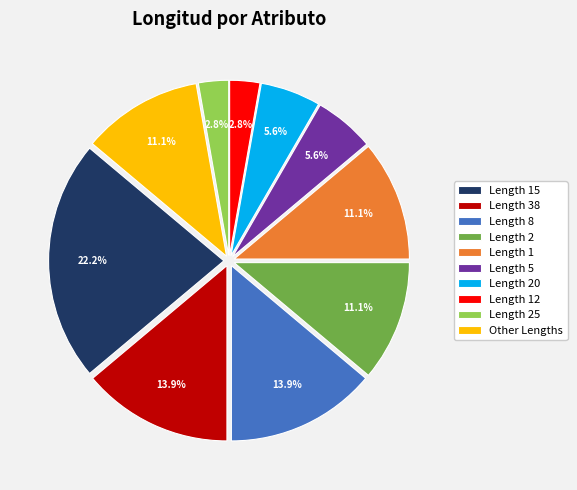

Count the number of slices in the pie.

10